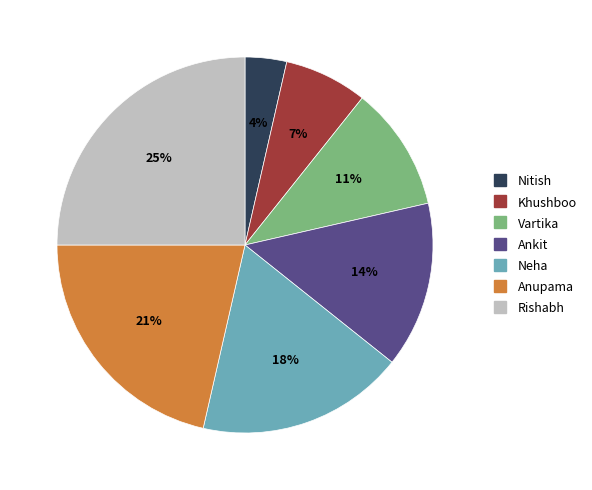

Combined, do Neha and Anupama account for over 50%?

No